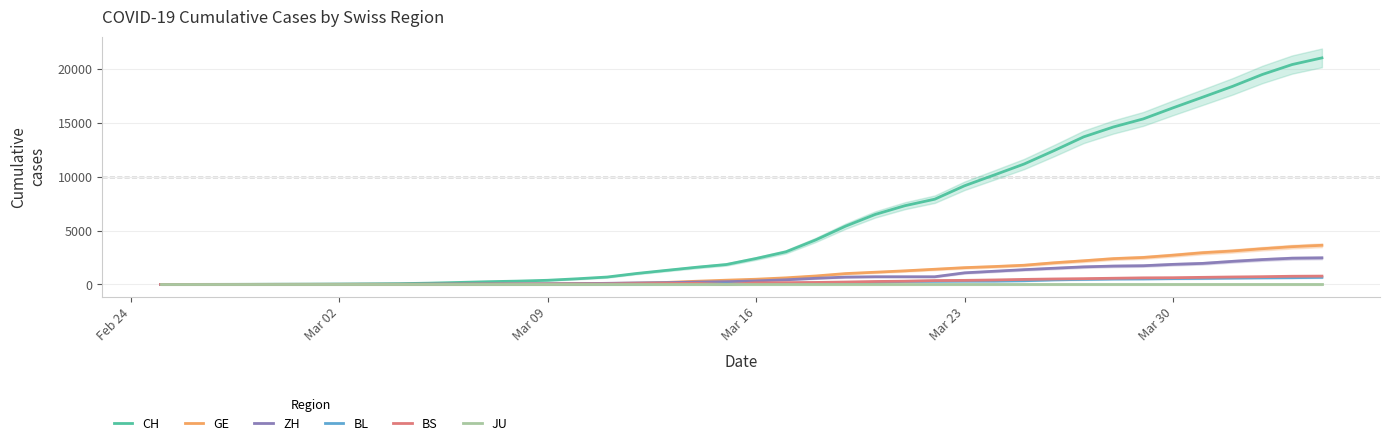

True or false: JU and ZH cross at least once.

False